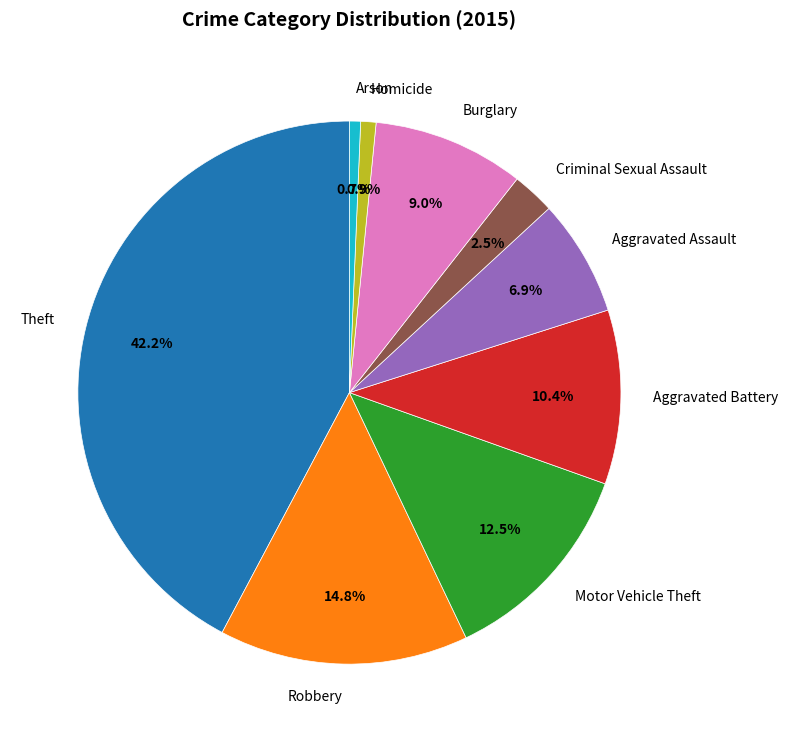

How much of the chart is everything except Homicide?

99.1%